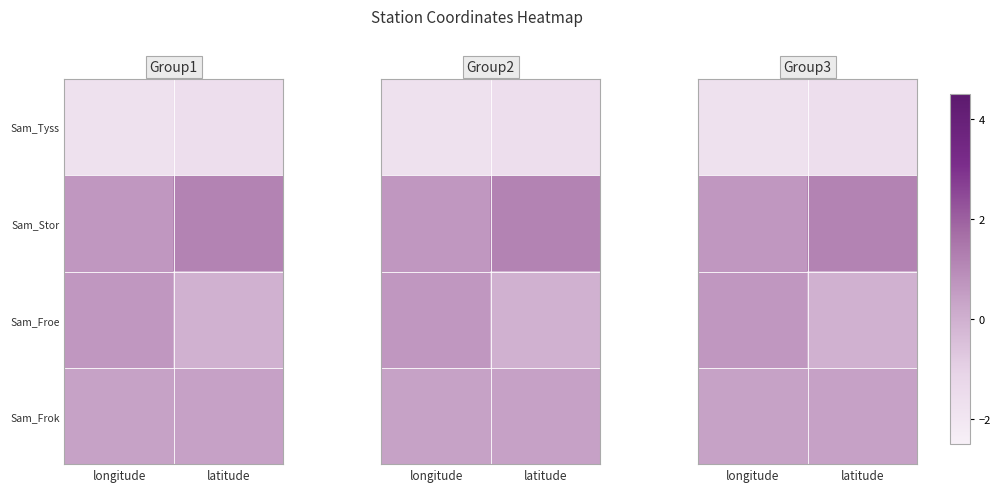

What is the sum of all Sam_Tyss values?

-3.3